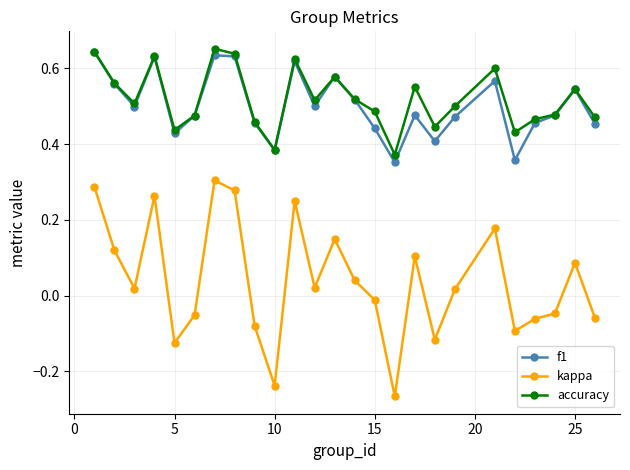

How many interior local peaks does the kappa series have?

7